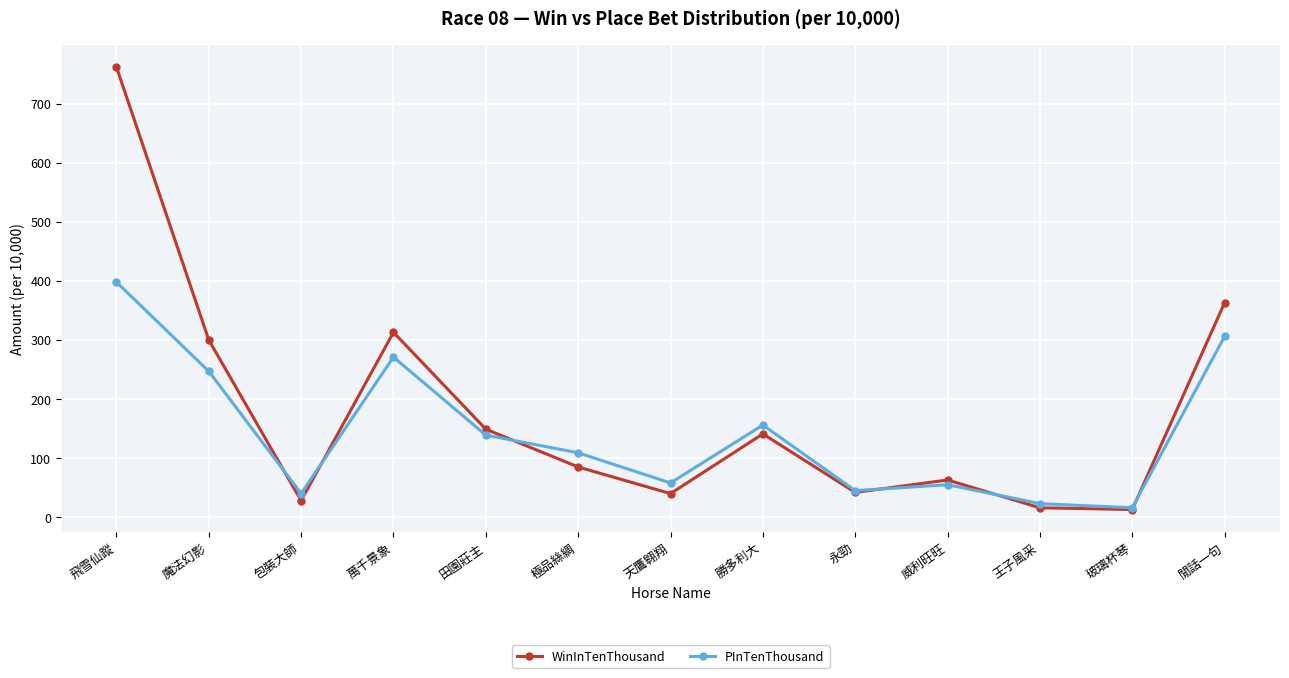

The value of WinInTenThousand at 威利旺旺 is 94. True or false?

False